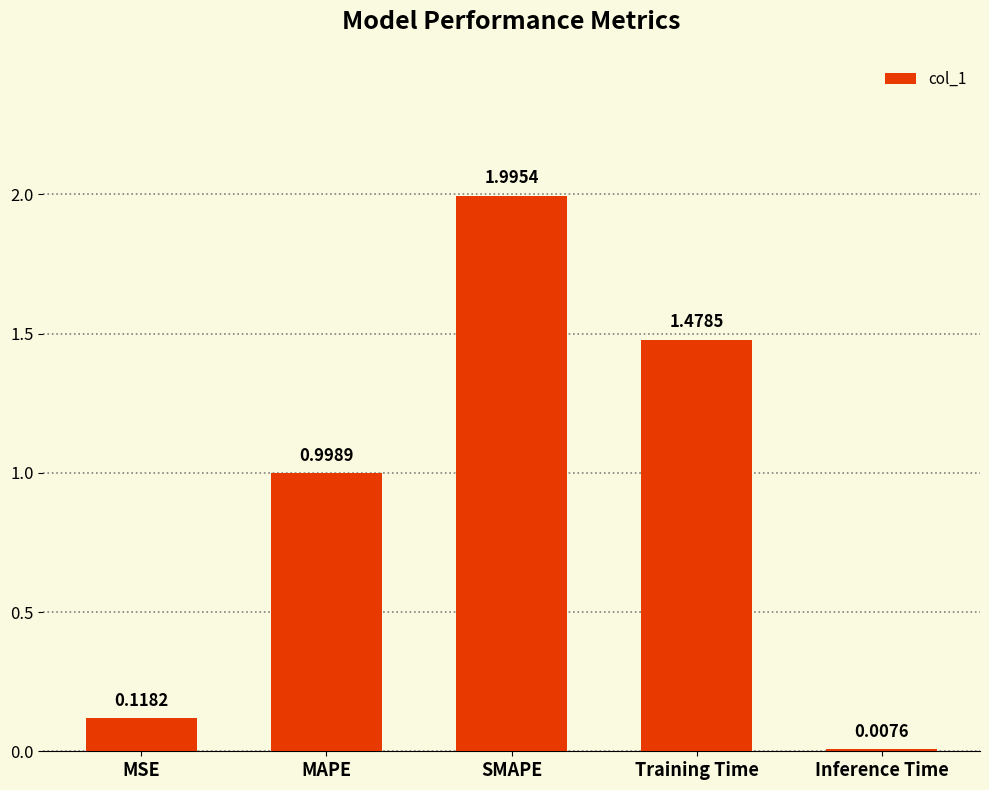

What position from the left is Inference Time?

5